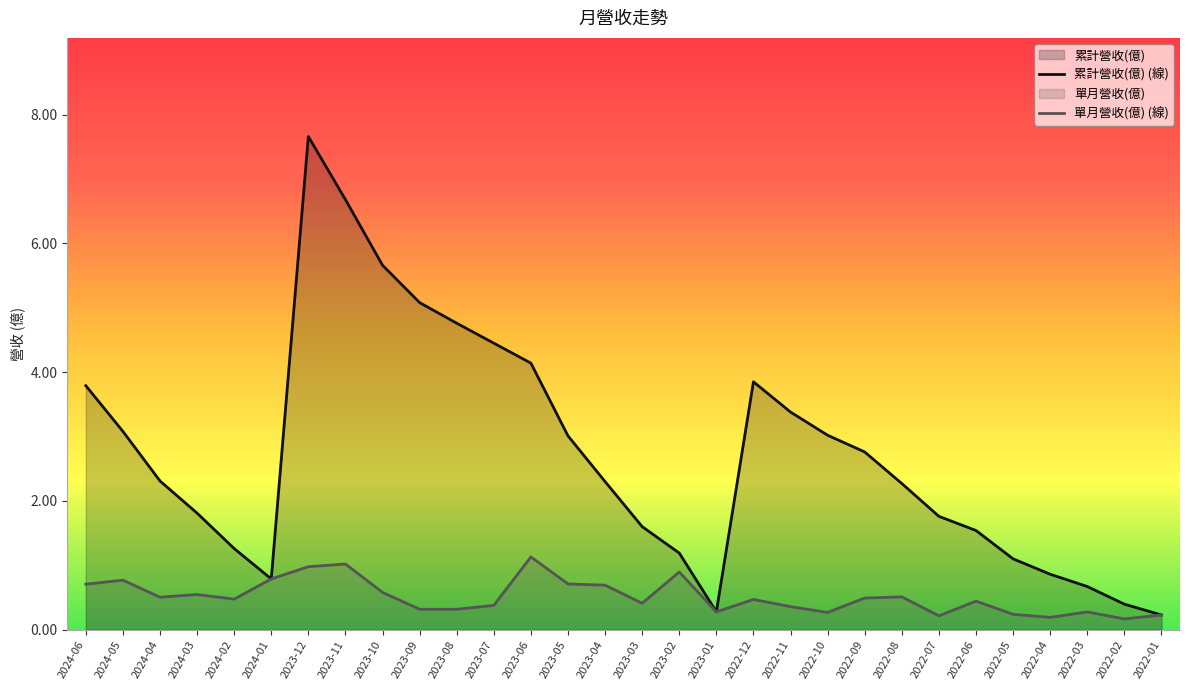

True or false: 單月營收(億) (線) and 累計營收(億) (線) cross at least once.

False